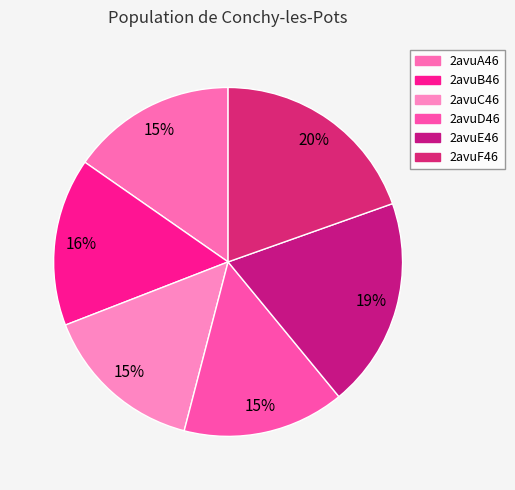

Rank the categories by value from lowest to highest.

2avuD46, 2avuC46, 2avuA46, 2avuB46, 2avuE46, 2avuF46